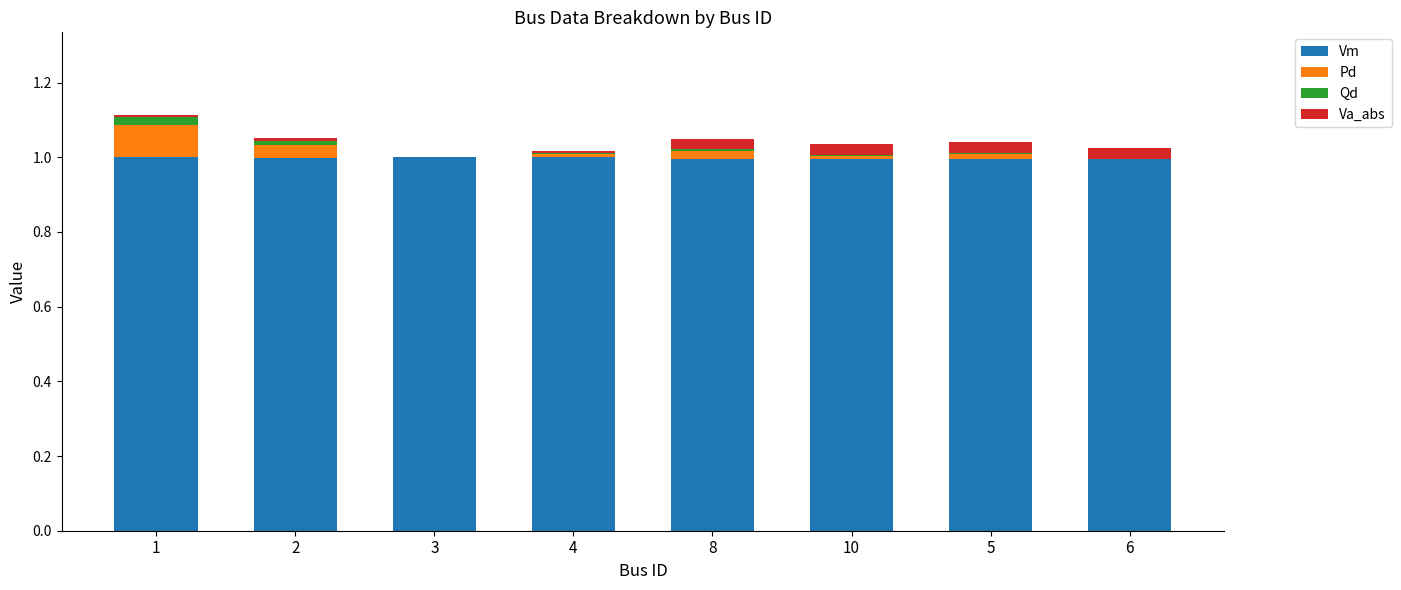

What is the total value across all series at 6?

1.0